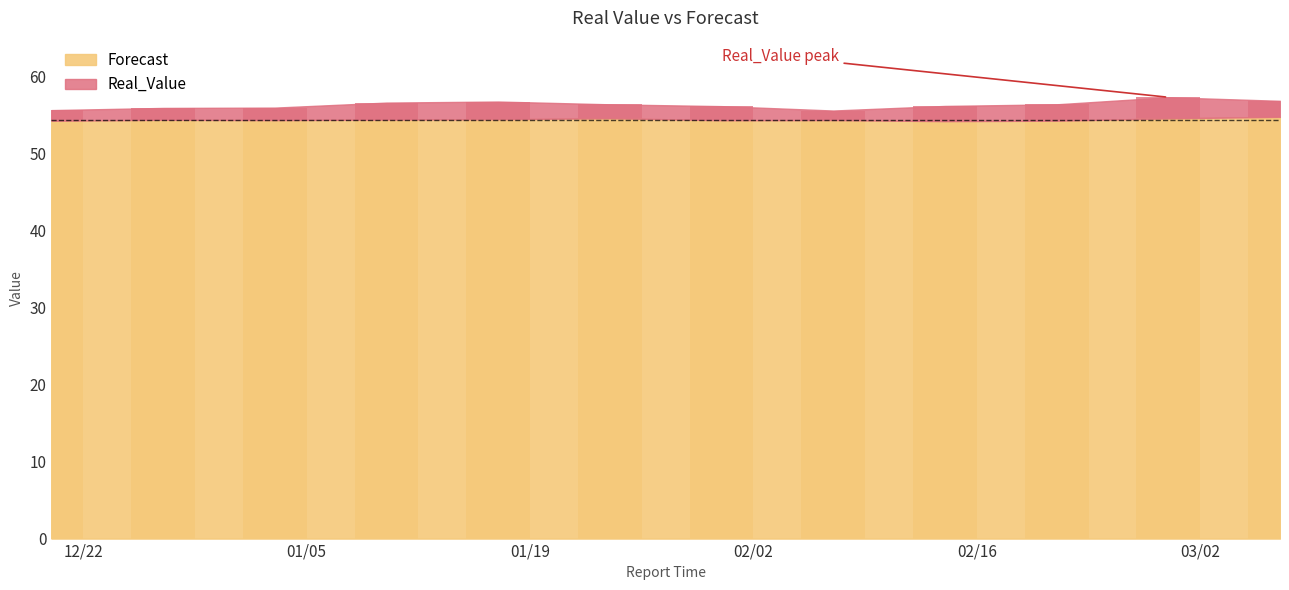

What is the label of the 8th bar from the left?

2021-02-07